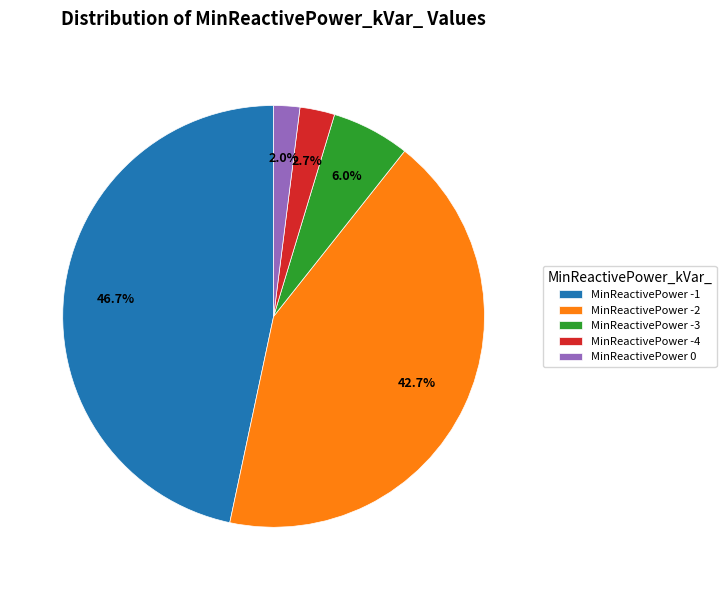

Which has a higher value, MinReactivePower -3 or MinReactivePower 0?

MinReactivePower -3